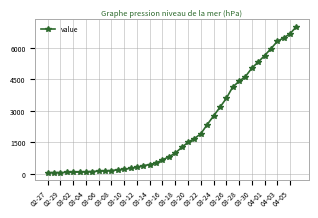

What is the sum of all values?

85761